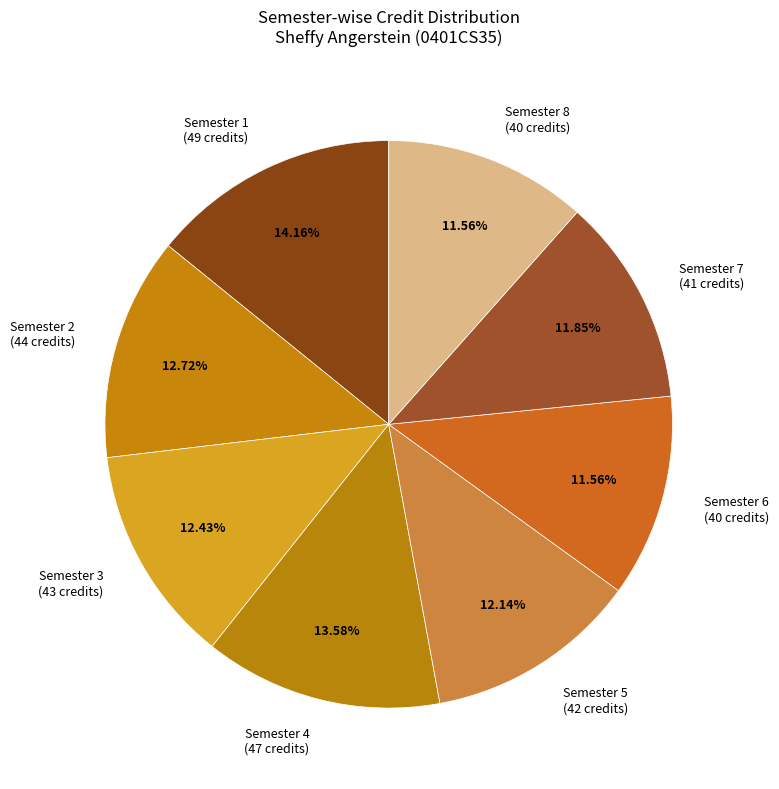

To the nearest percent, what portion does Semester 3 represent?

12%